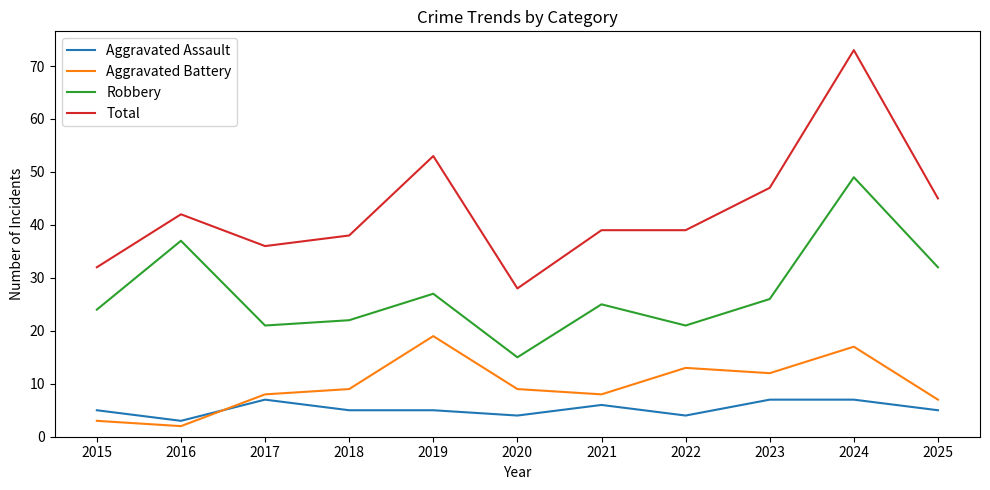

What is the difference between the Robbery values at 2015 and 2016?

13